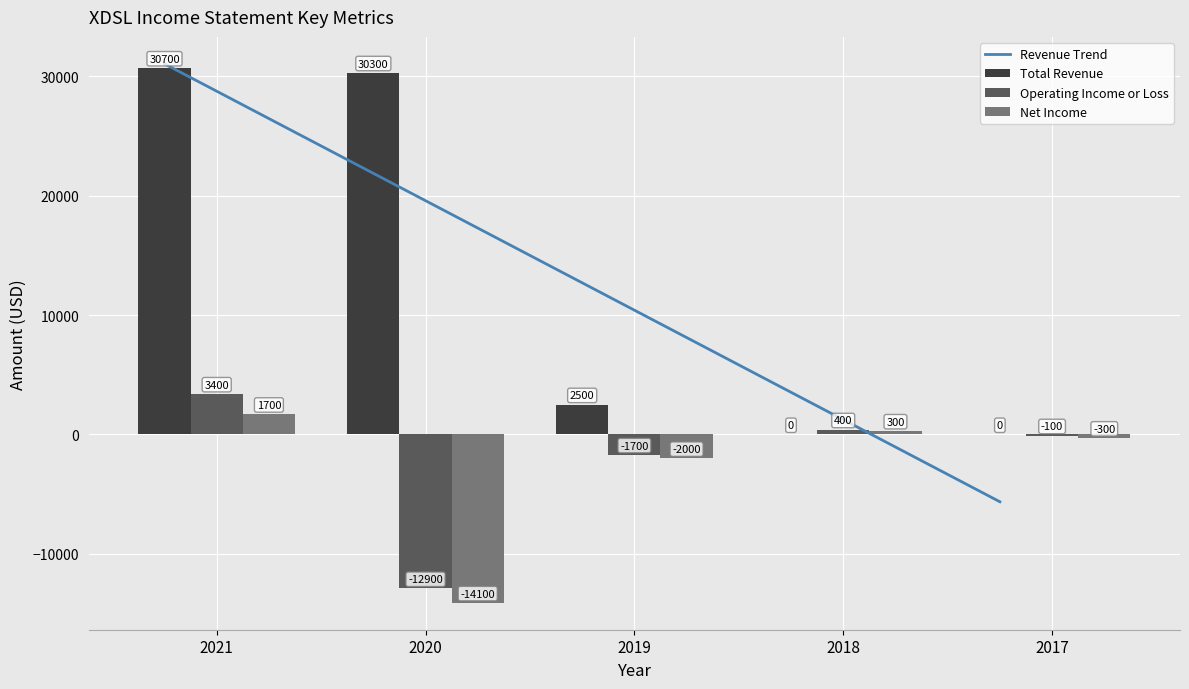

Is the value of Operating Income or Loss at 2018 greater than the value of Total Revenue at 2020?

No